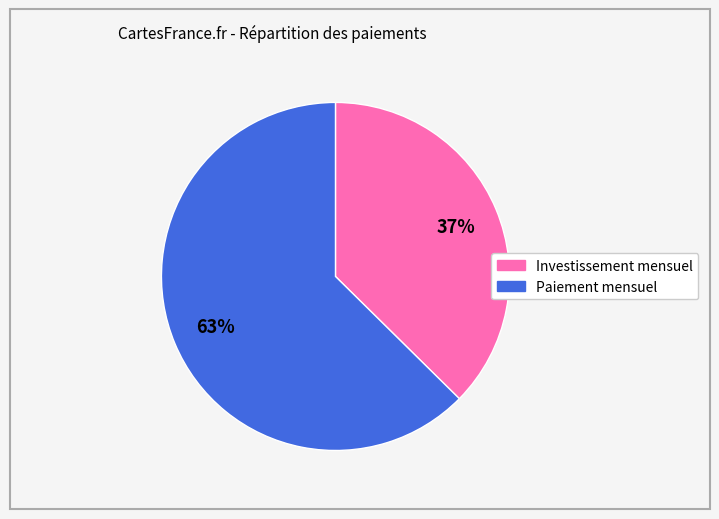

Does any single category account for the majority?

Yes